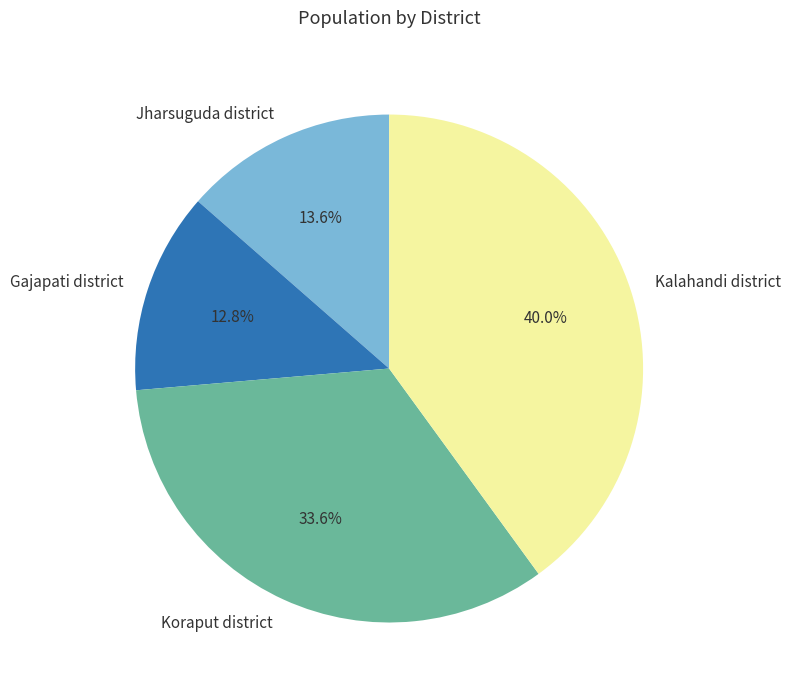

What portion of the pie excludes Gajapati district?

87.2%